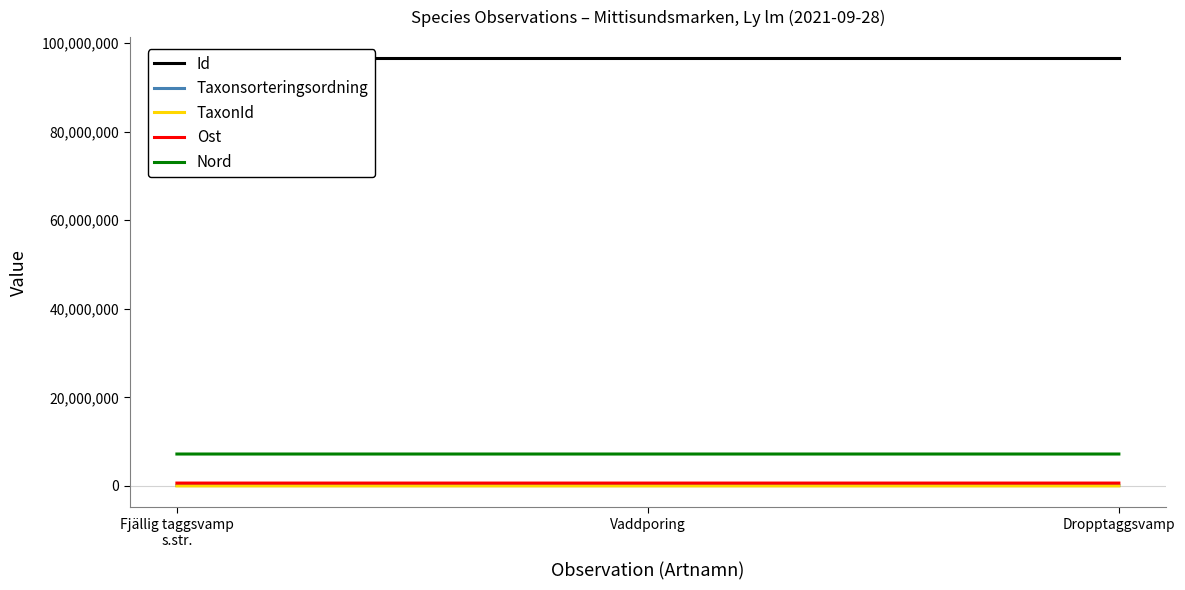

True or false: Nord has a value of 7202688.2 at Dropptaggsvamp.

True